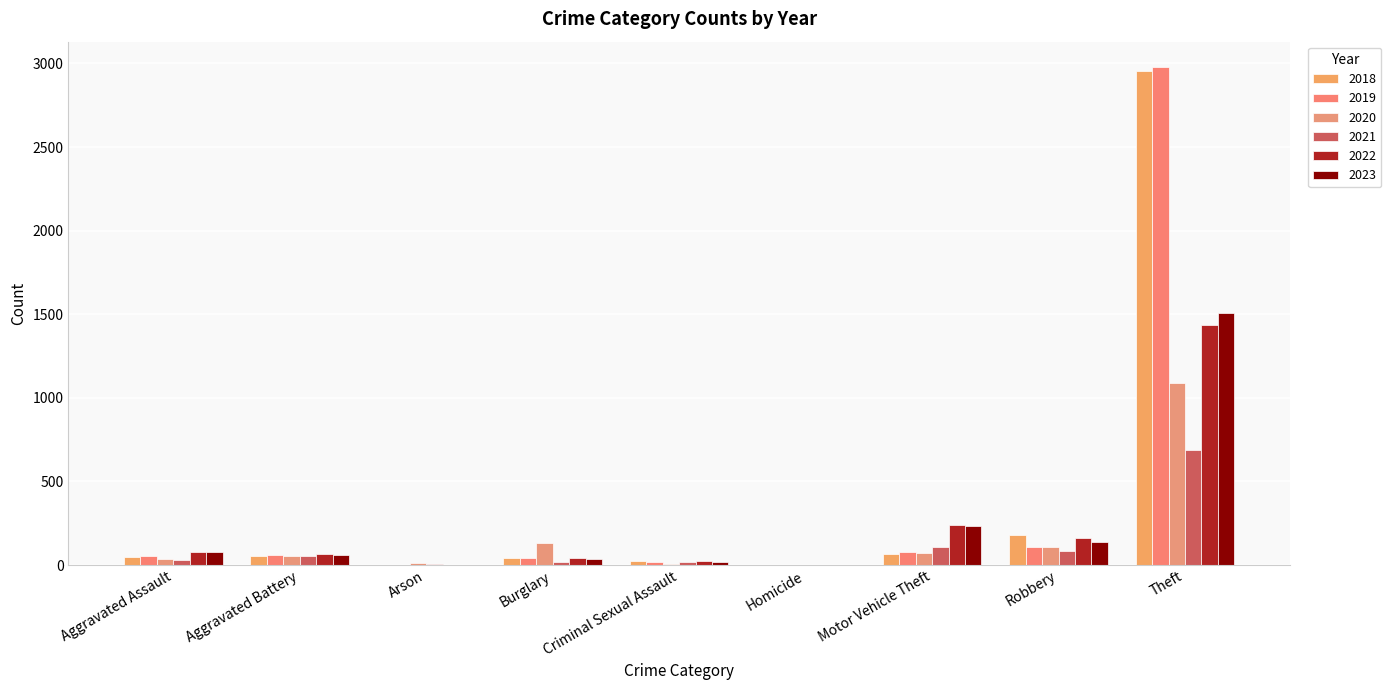

Which series has the largest range (max minus min)?

2019